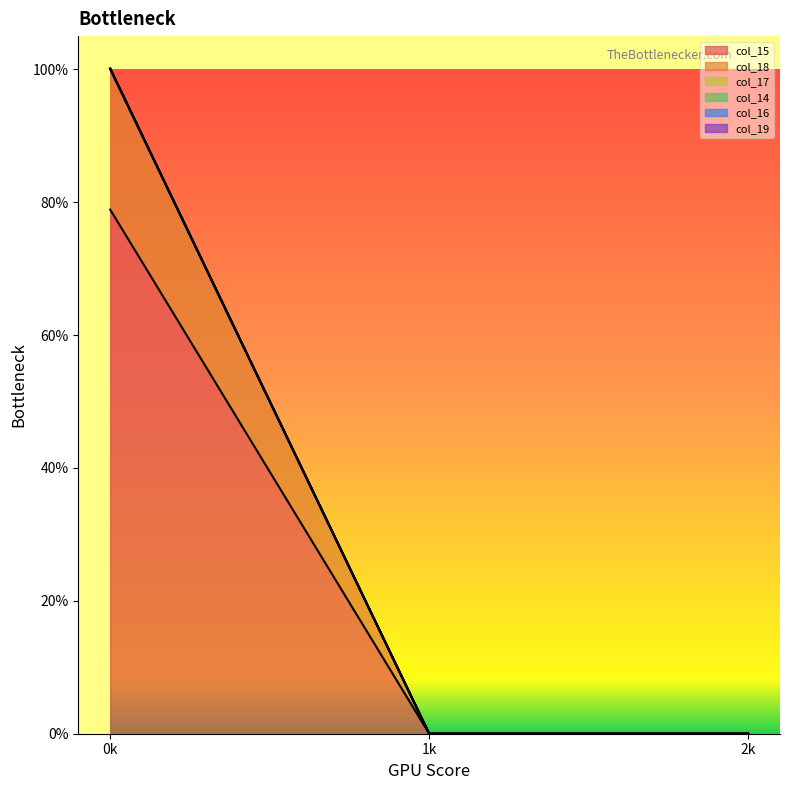

Reading left to right, transcribe all the data shown in this chart.

col_15: 78.9	0.0	0.0
col_18: 21.2	0.0	0.0
col_17: 0.0	0.0	0.0
col_14: 0.0	0.0	0.0
col_16: 0.0	0.0	0.0
col_19: 0.0	0.0	0.0